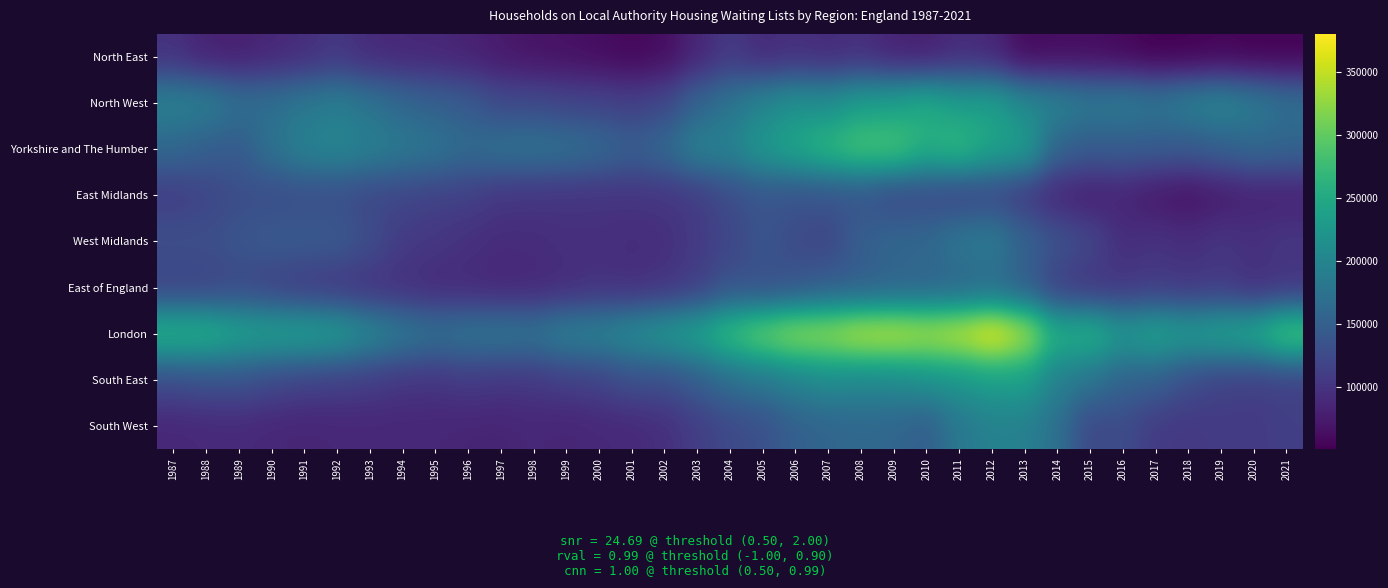

Which series has the largest range (max minus min)?

London